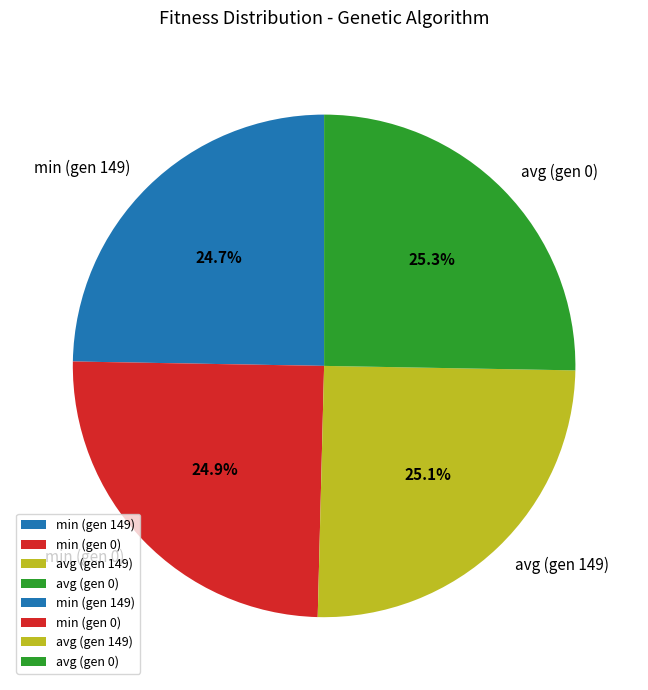

Is avg (gen 0) the majority of the pie?

No